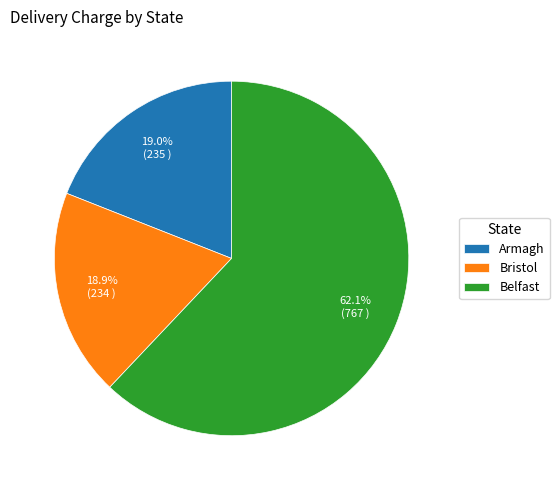

Between Belfast and Armagh, which is larger?

Belfast